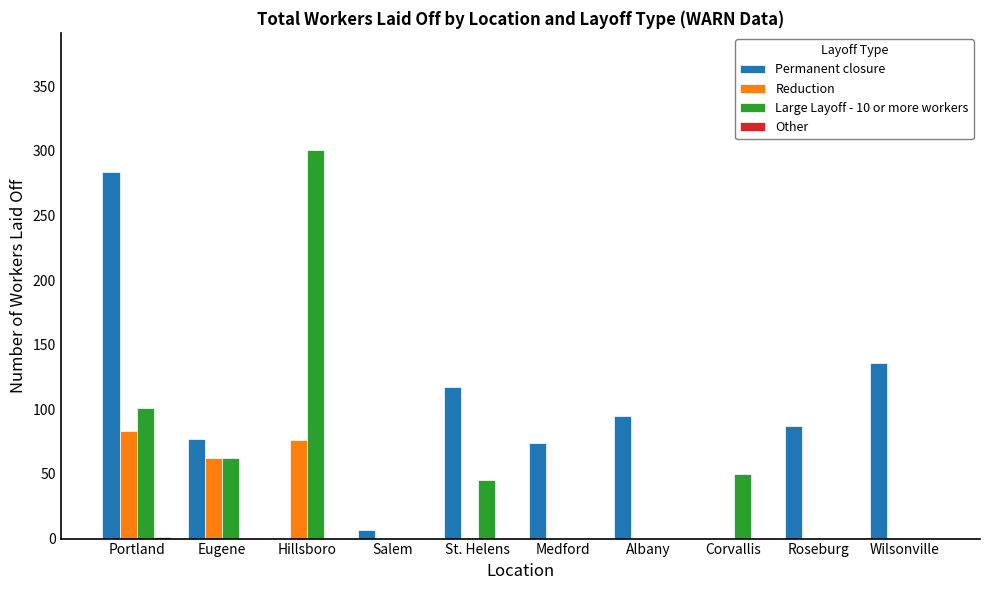

Is the value of Reduction at Albany greater than the value of Permanent closure at Eugene?

No